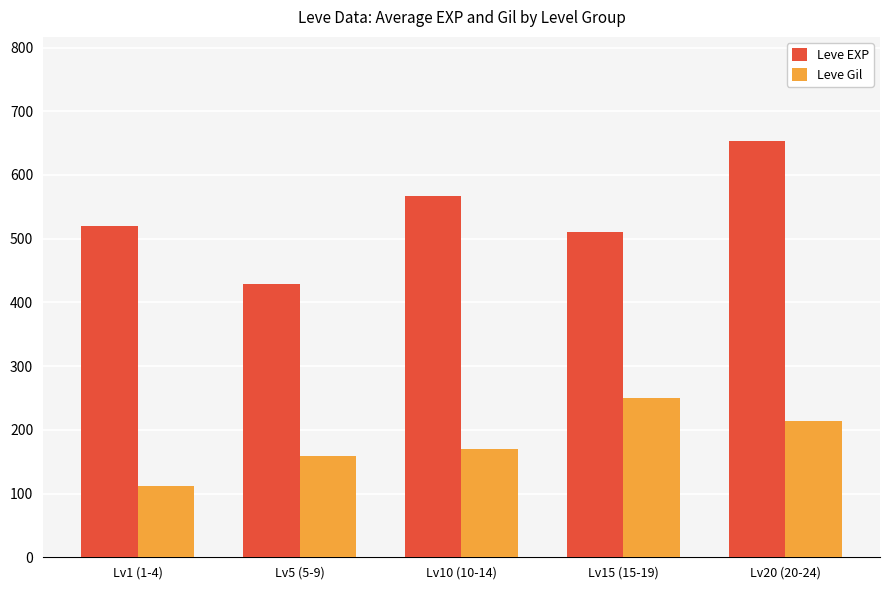

What are all the series names shown in the legend?

Leve EXP, Leve Gil